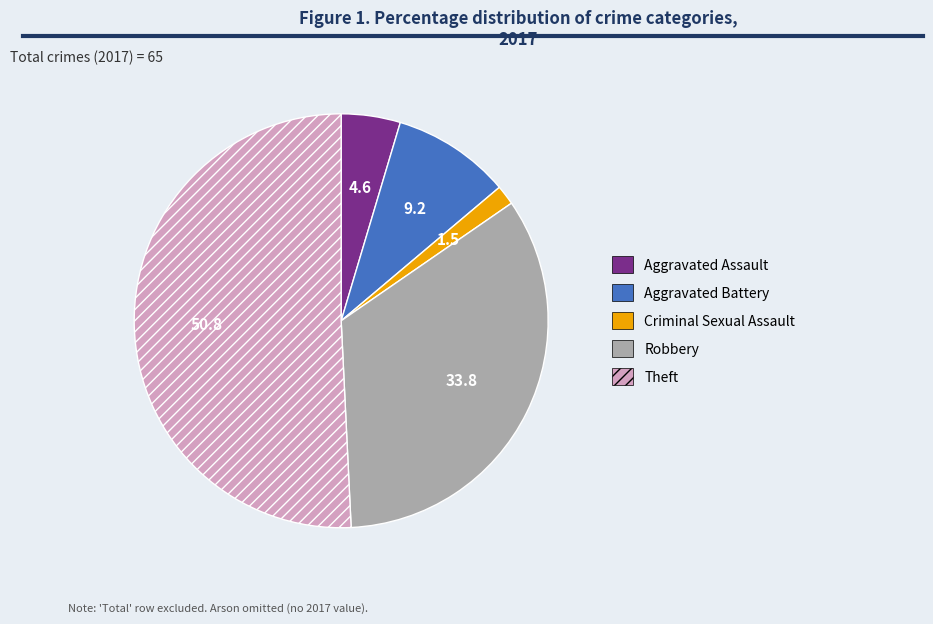

Combined, do Aggravated Battery and Aggravated Assault account for over 50%?

No